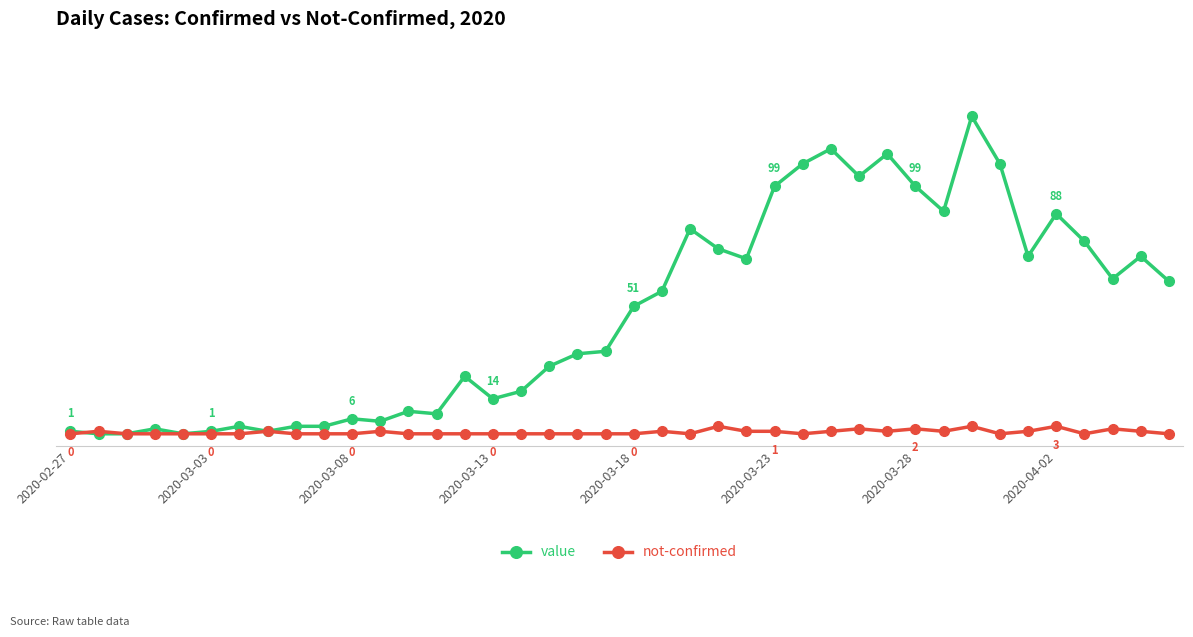

At how many categories does at least one series exceed 2?

33